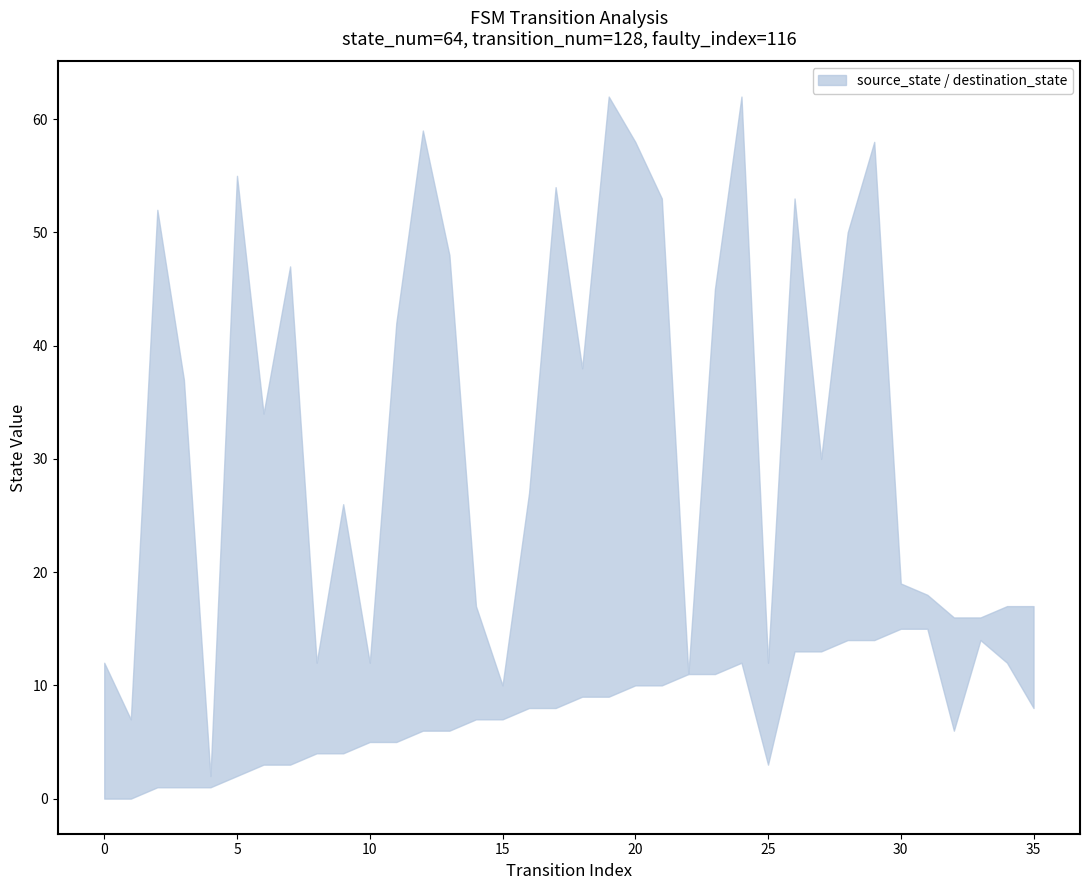

What are all the series names shown in the legend?

source_state, destination_state